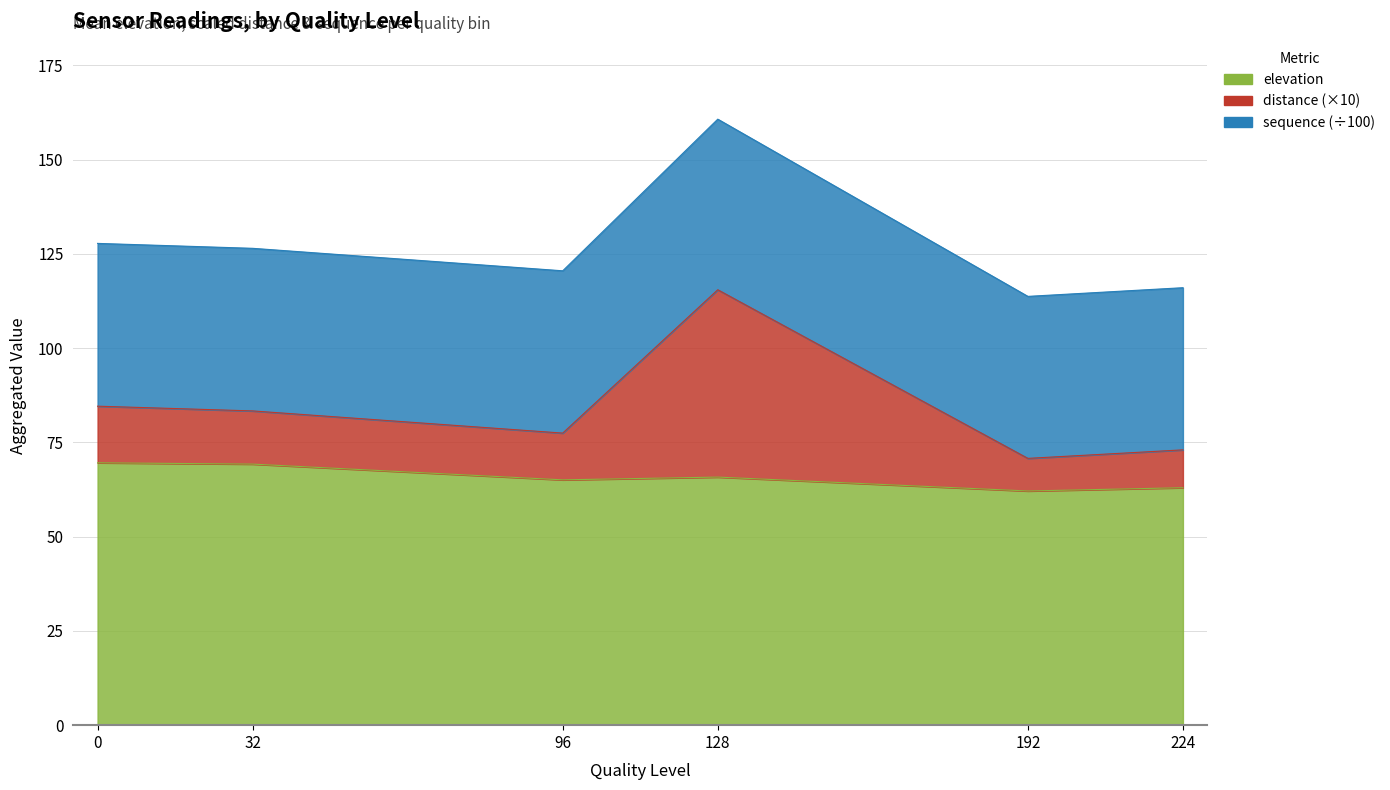

The value of elevation at 96 is 102.7. True or false?

False